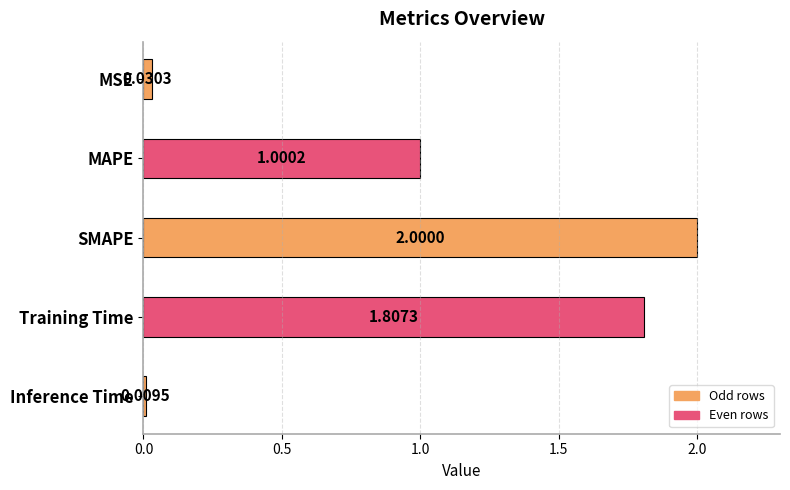

Rank the categories by value from lowest to highest.

Inference Time, MSE, MAPE, Training Time, SMAPE